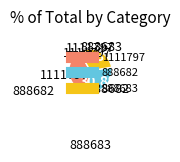

Does 1111797 represent more than half of the total?

No